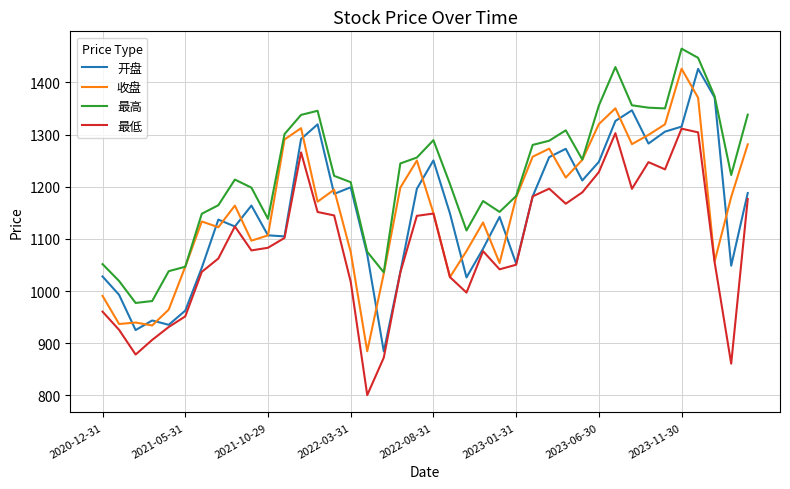

In 最低, how many points are higher than both neighbors (excluding endpoints)?

8